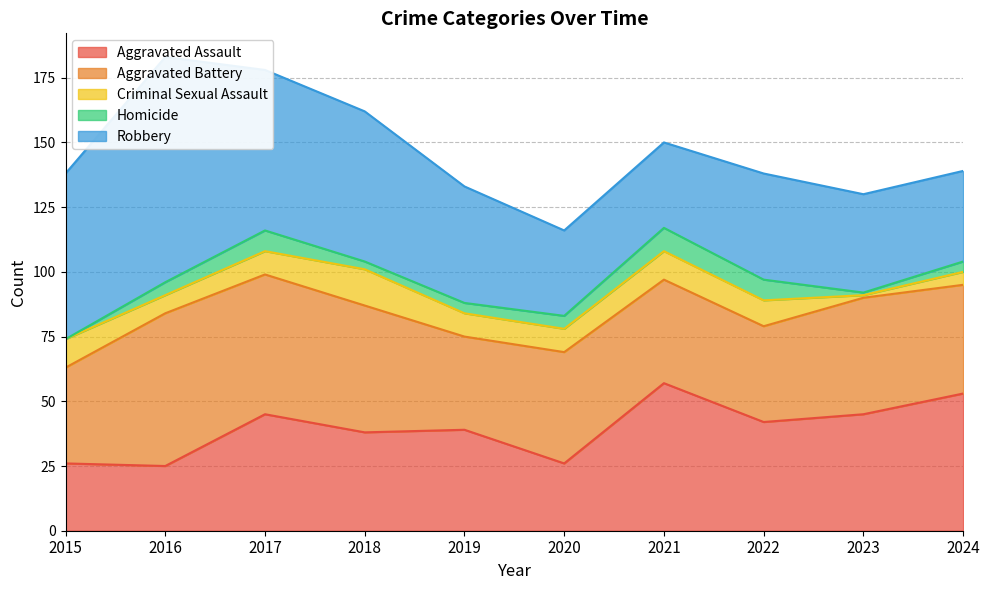

What is the value of the Robbery point at the 7th from the left?

33